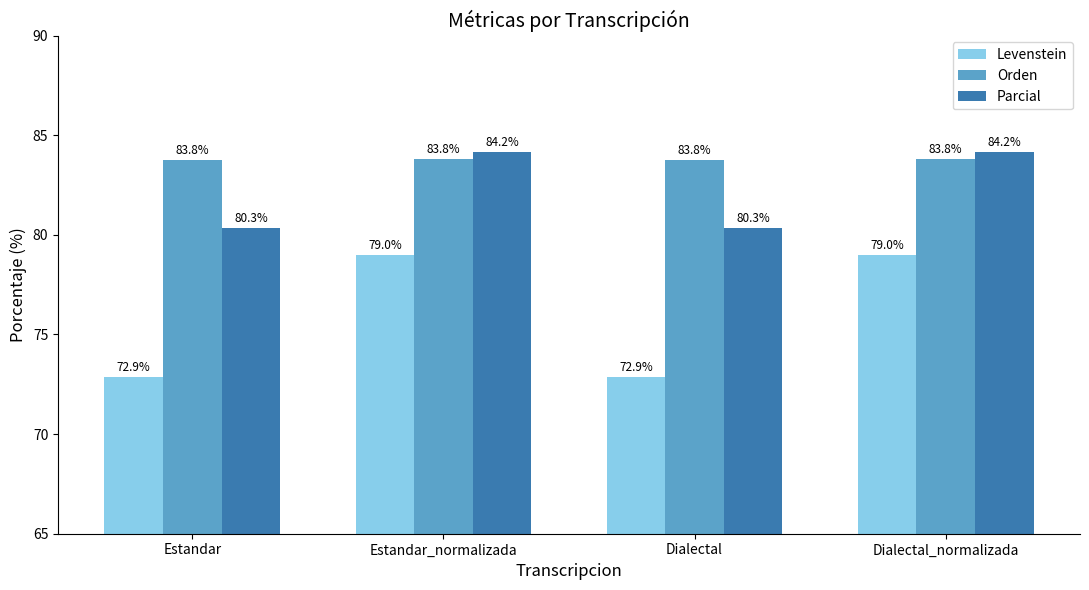

What is the maximum value shown in the chart?

84.2